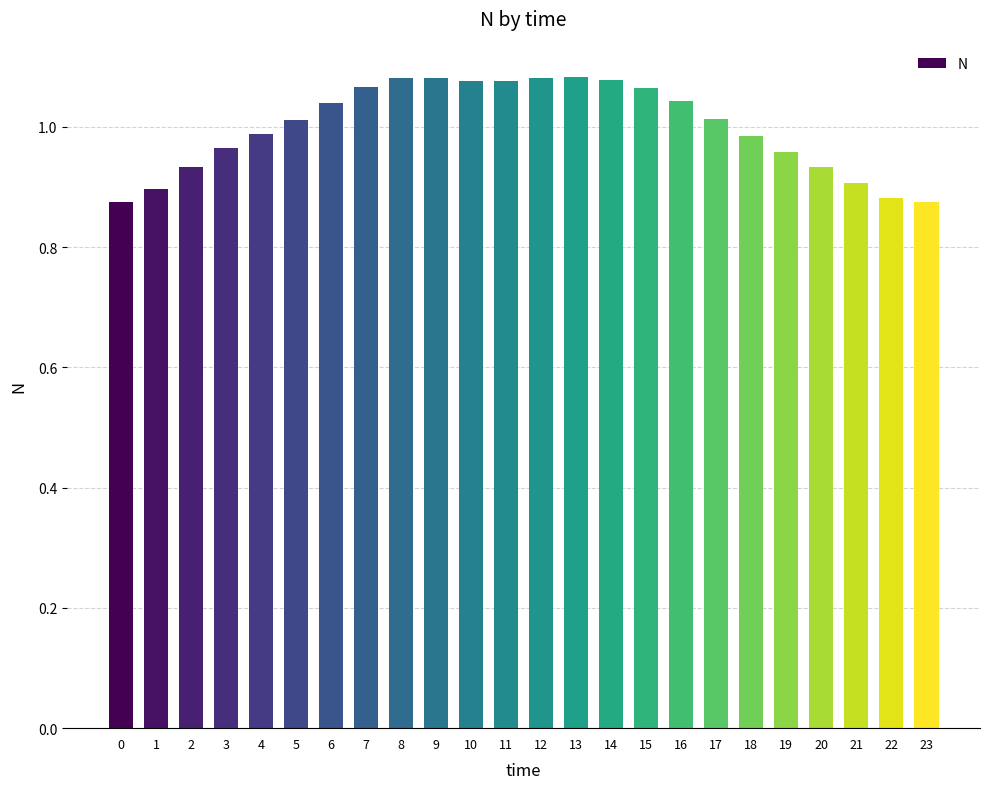

What is the sum of the values at 15 and 7?

2.1